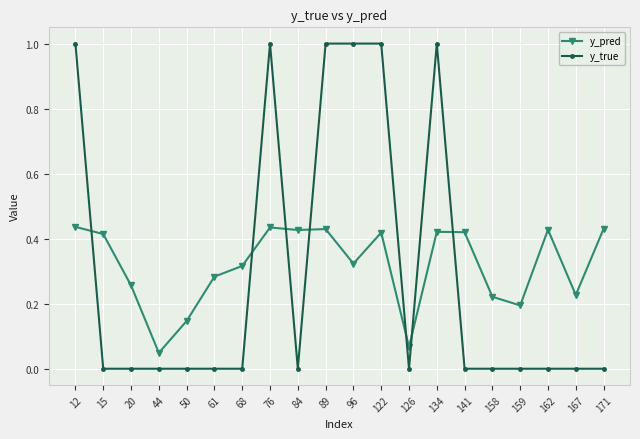

Which series changed the most between 44 and 68?

y_pred